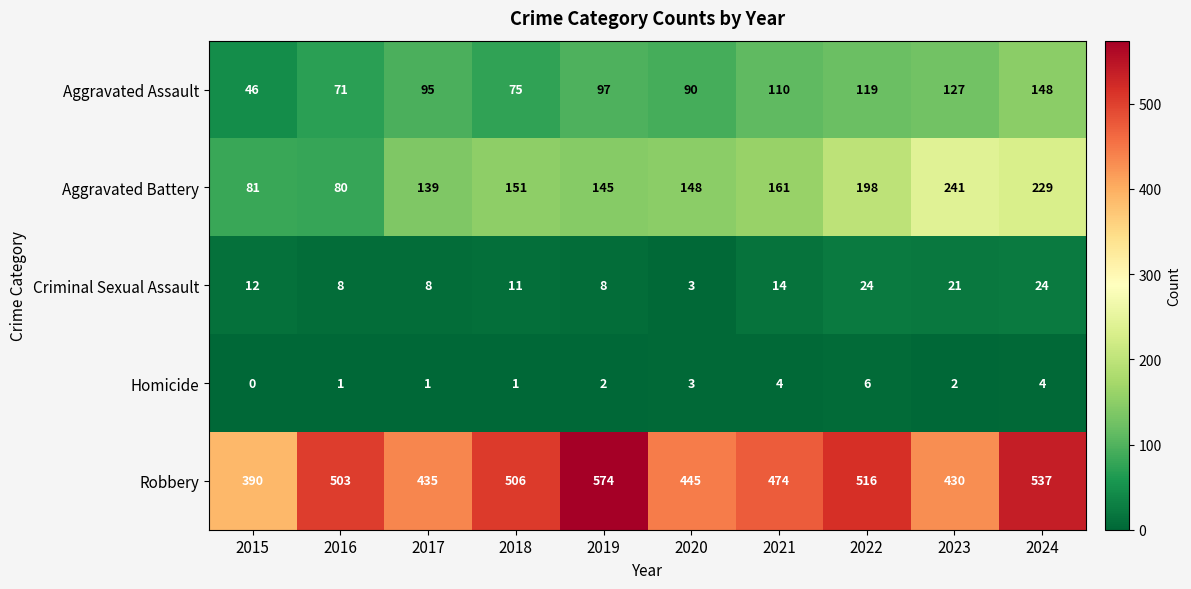

At which category is the sum across all series the highest?

2024